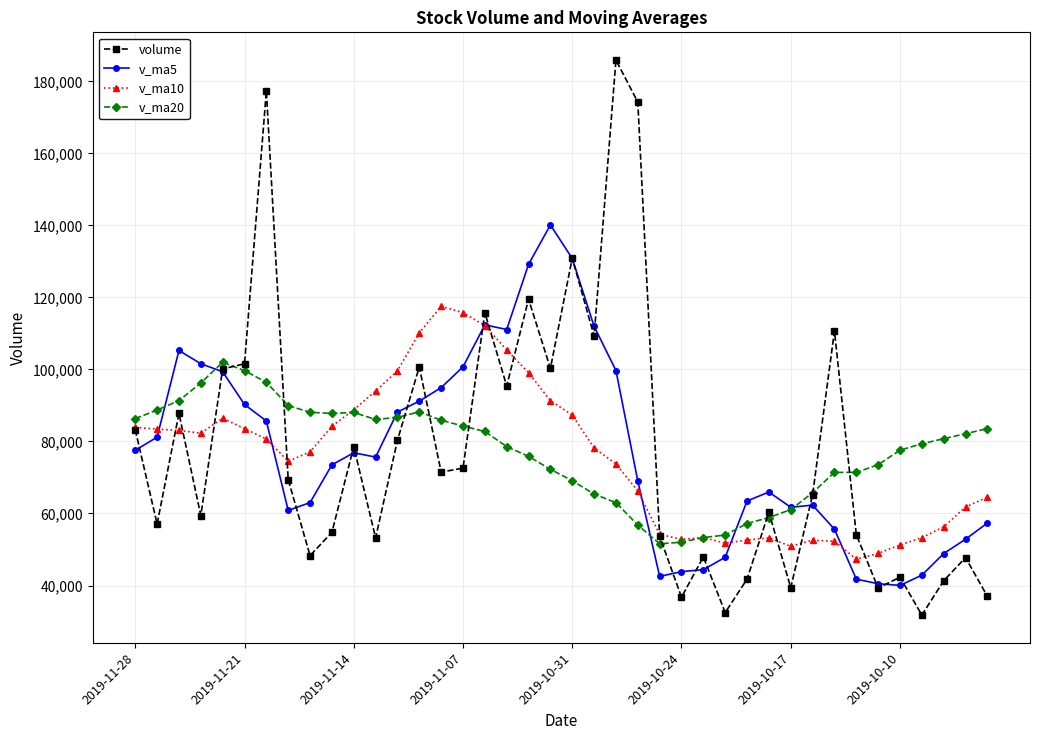

How many lines are shown in the chart?

4